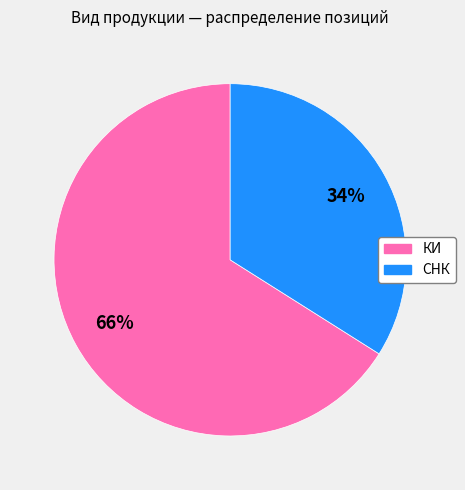

Is it true that СНК is 34% of the pie?

True